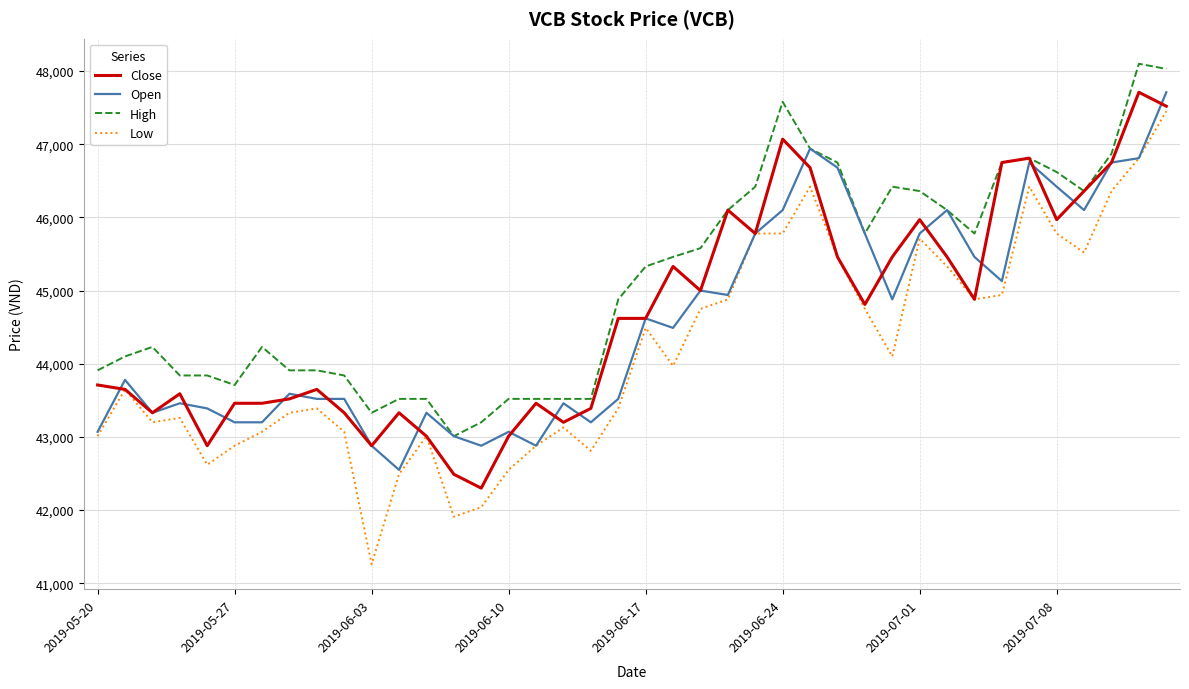

What is the smallest value displayed?

41260